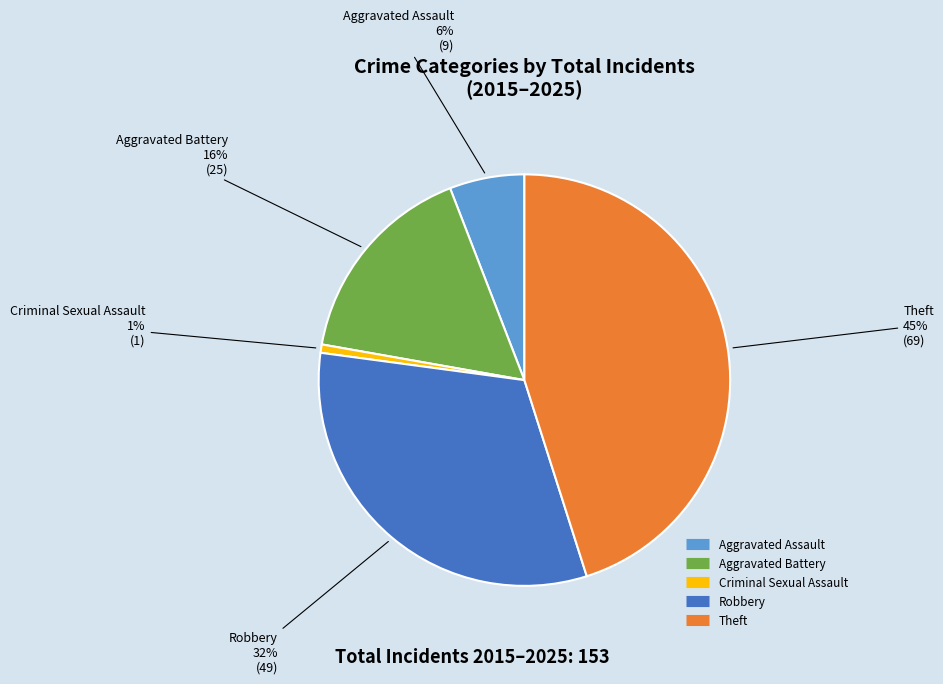

Is there any slice that represents more than half of the pie?

No